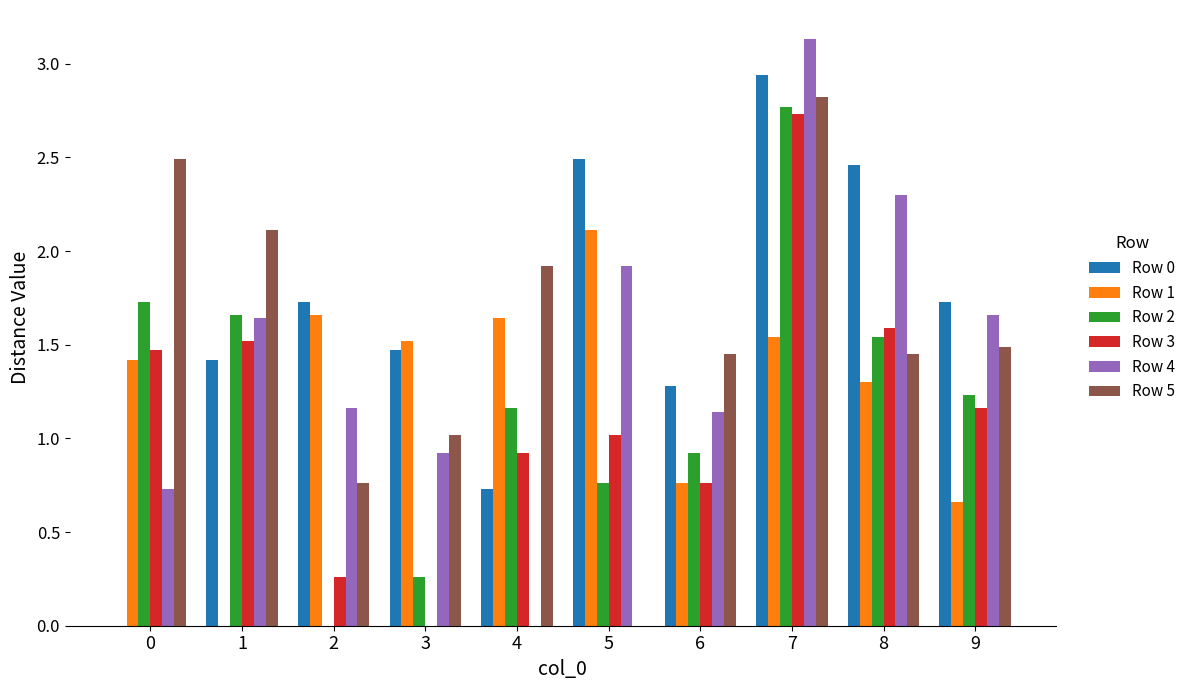

Between 1 and 8, which series saw the biggest shift?

Row 1